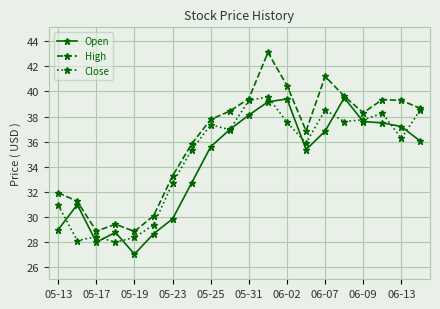

What is the smallest value displayed?

27.0